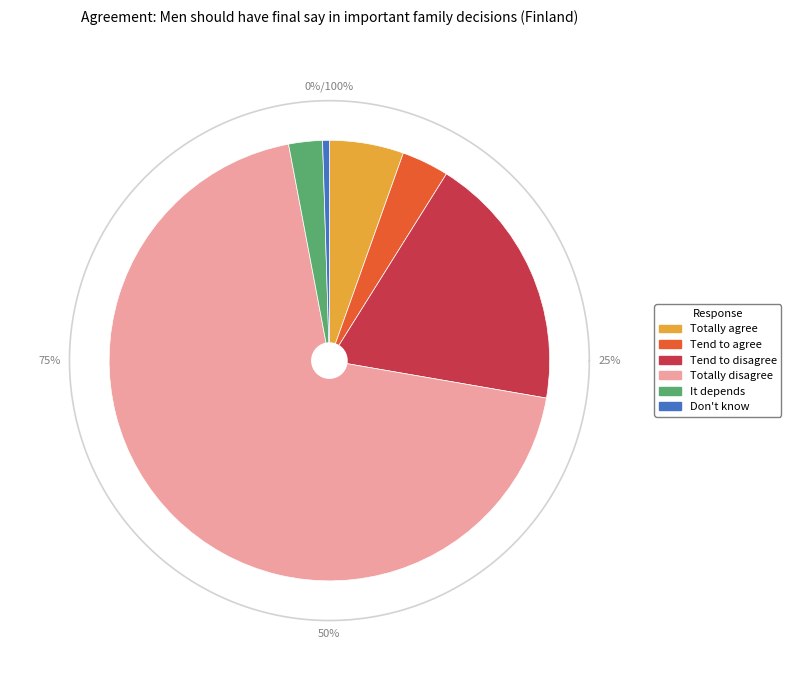

What is the largest slice in the pie chart?

Totally disagree